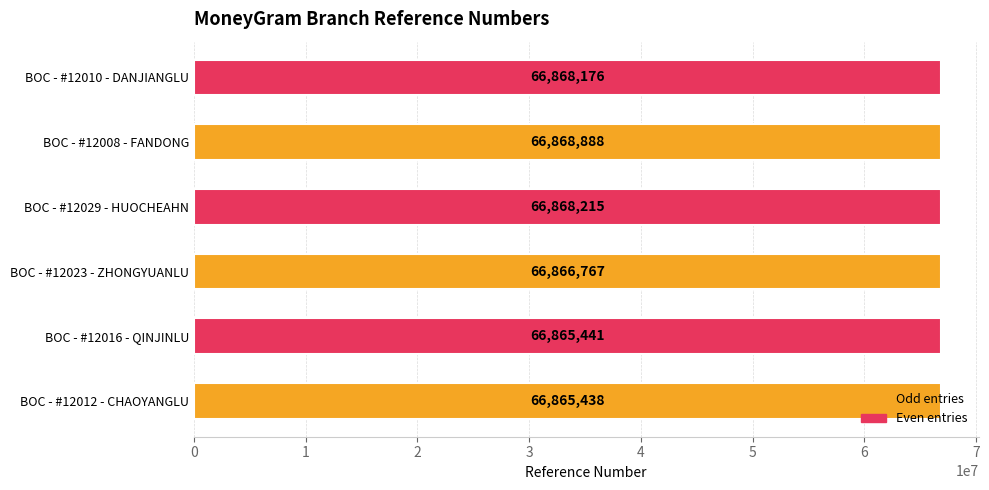

The chart shows a value of 66865441 at BOC - #12016 - QINJINLU. True or false?

True